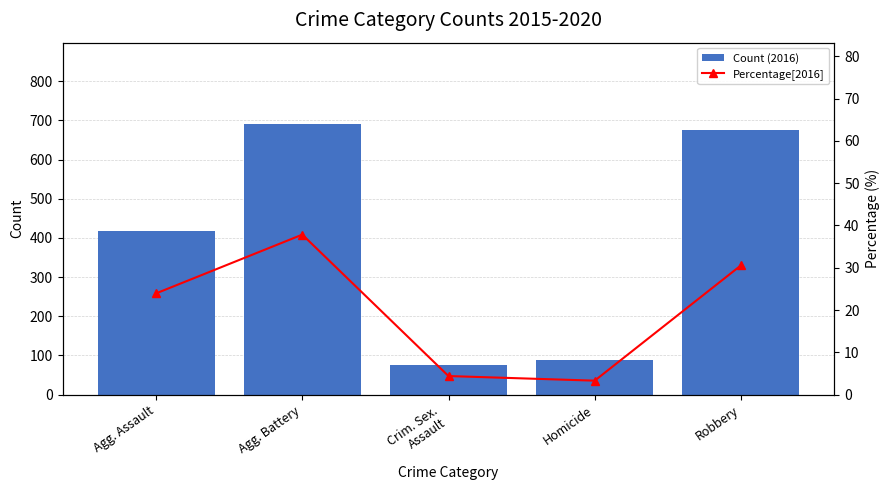

What position from the left is Crim. Sex.
Assault?

3